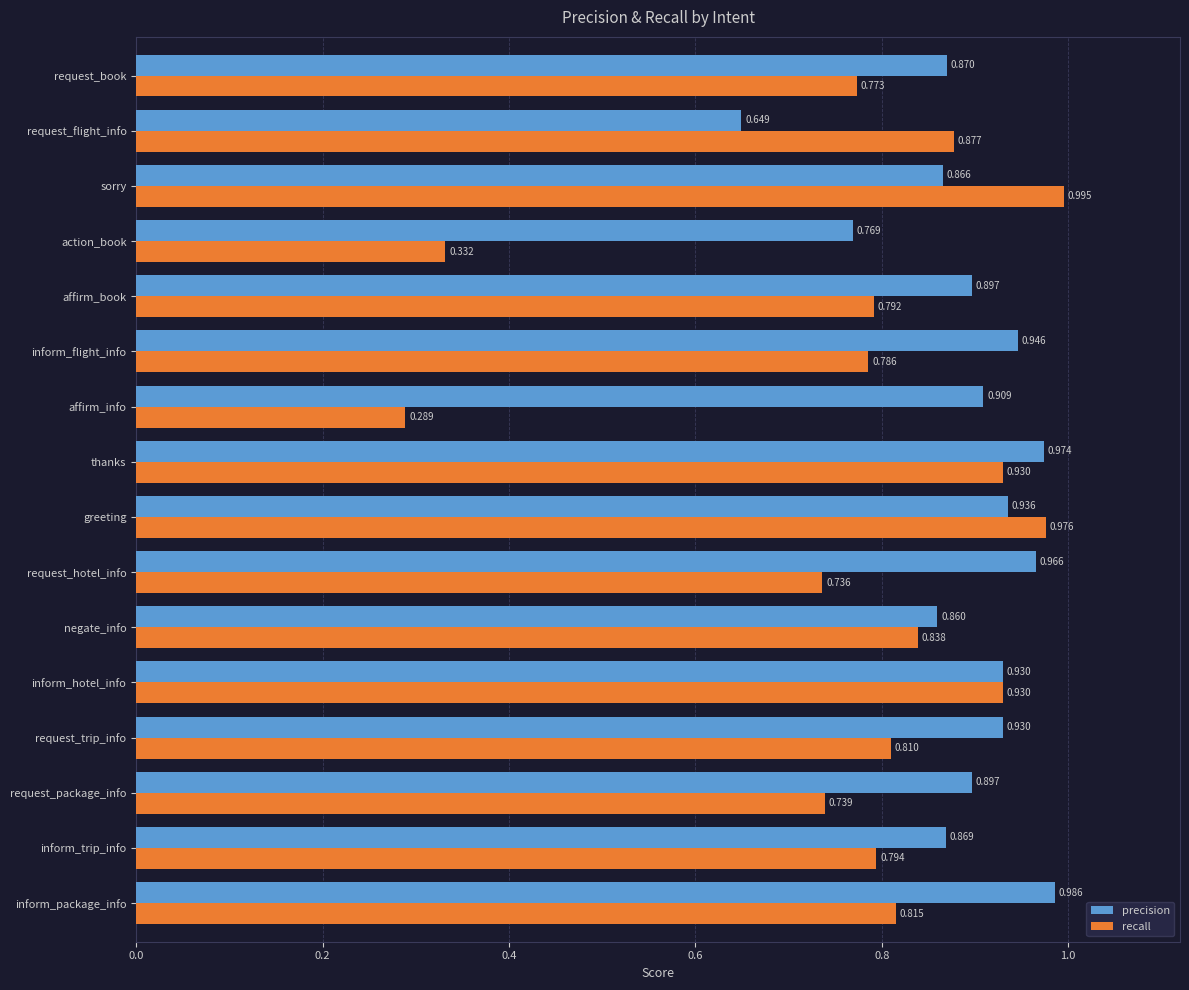

Rank the series by their average value, from highest to lowest.

precision, recall